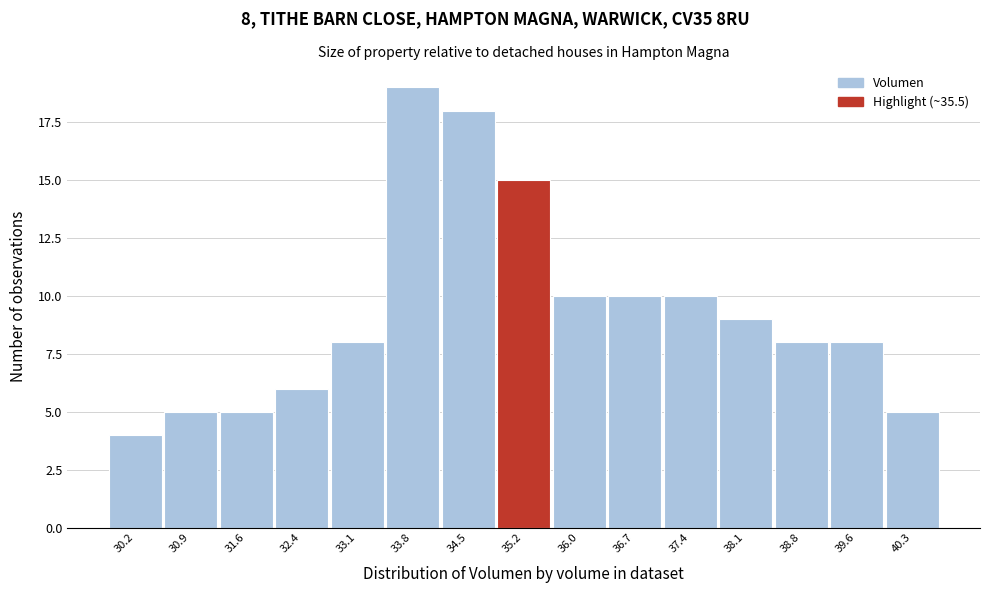

Reading left to right, extract all data points from this chart.

4	5	5	6	8	19	18	15	10	10	10	9	8	8	5